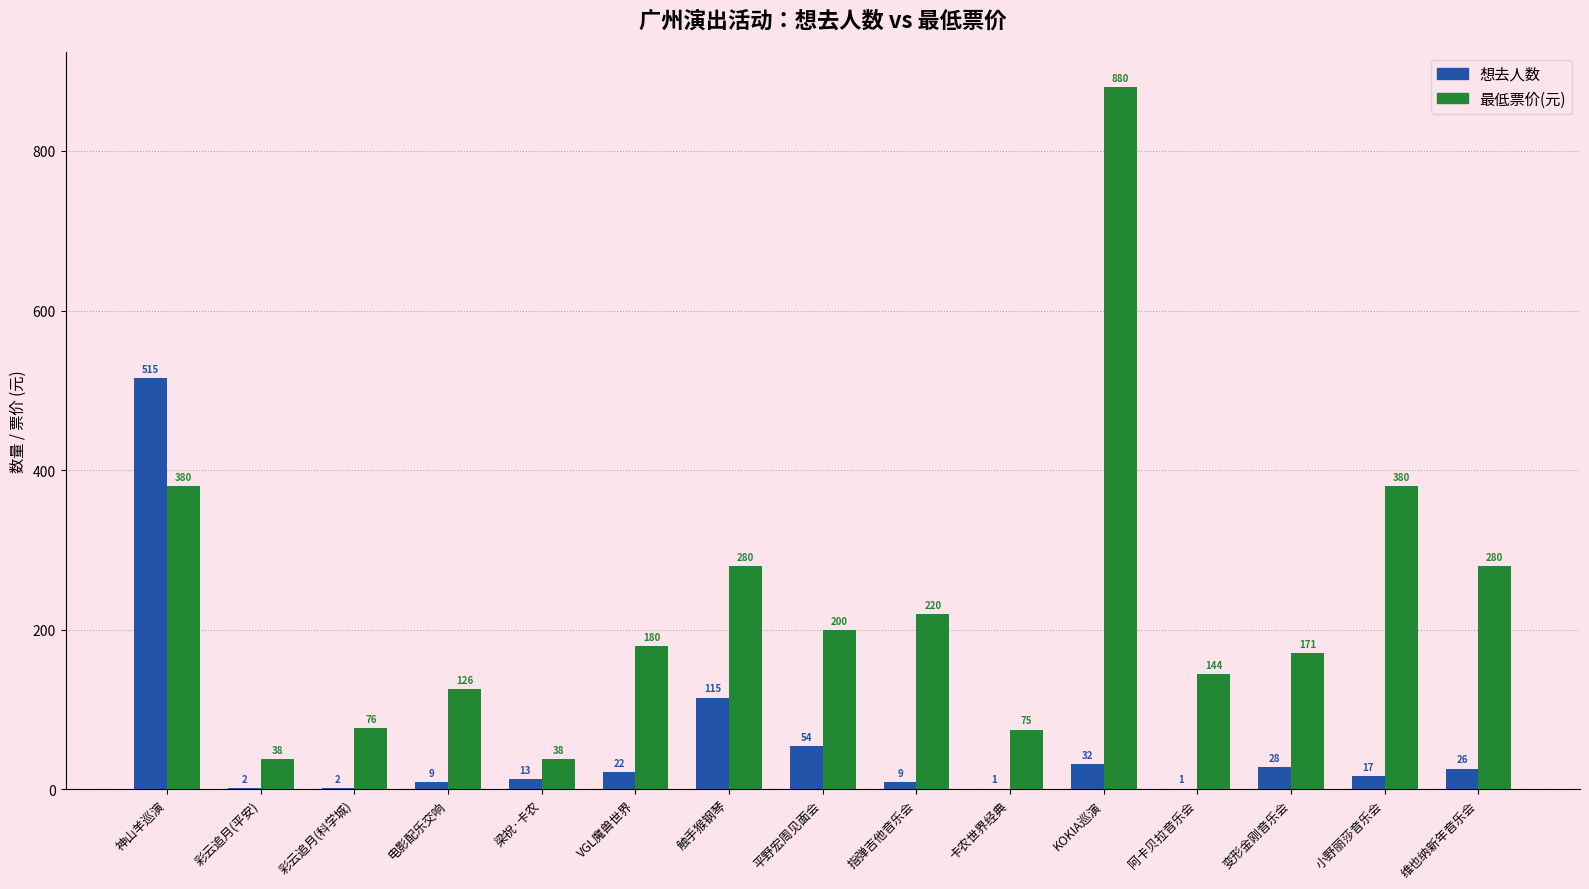

Count the number of categories in the chart.

15